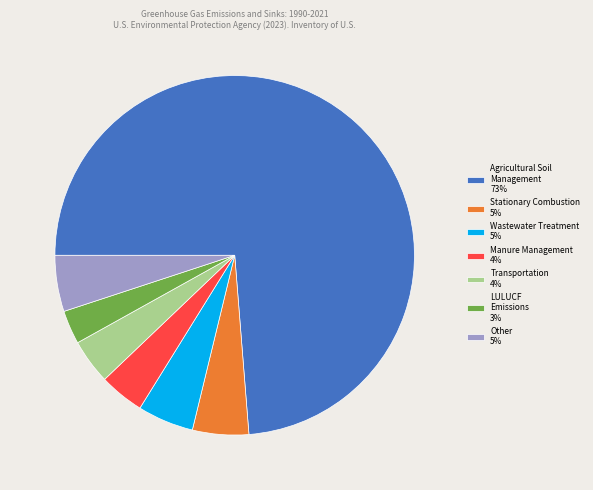

Count the number of slices in the pie.

7